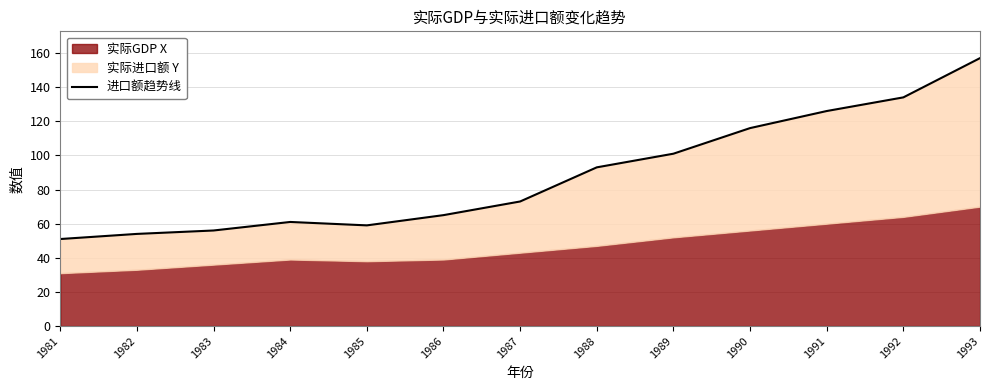

Which has a higher value, 1993 or 1981?

1993